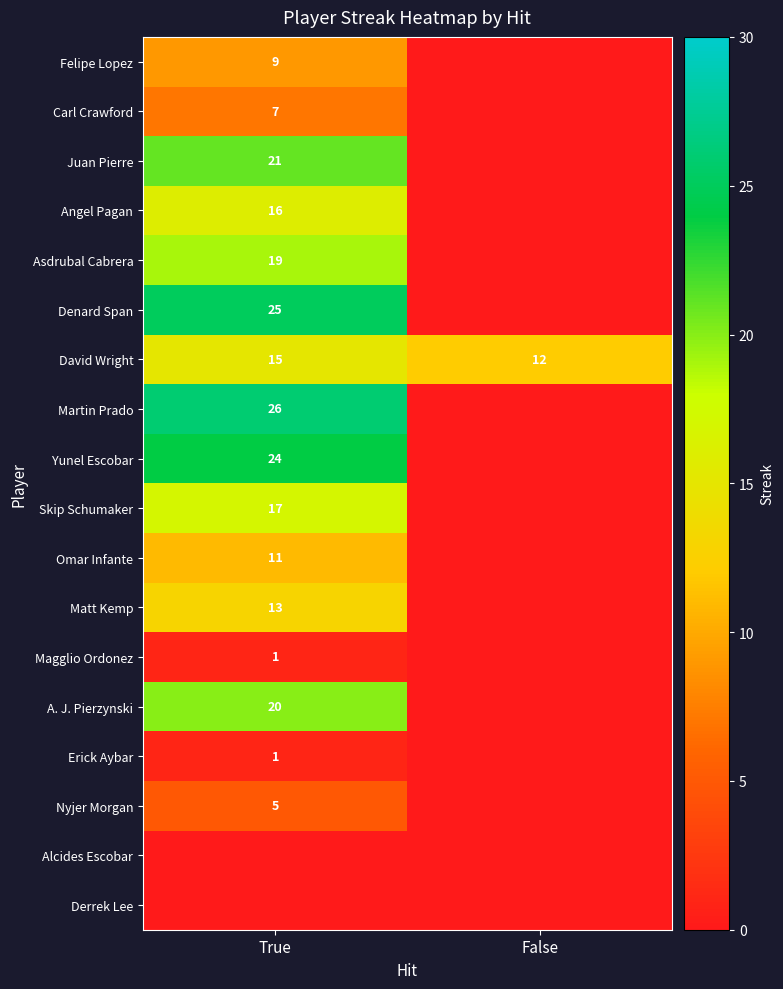

The Skip Schumaker series shows 17 at True. True or false?

True